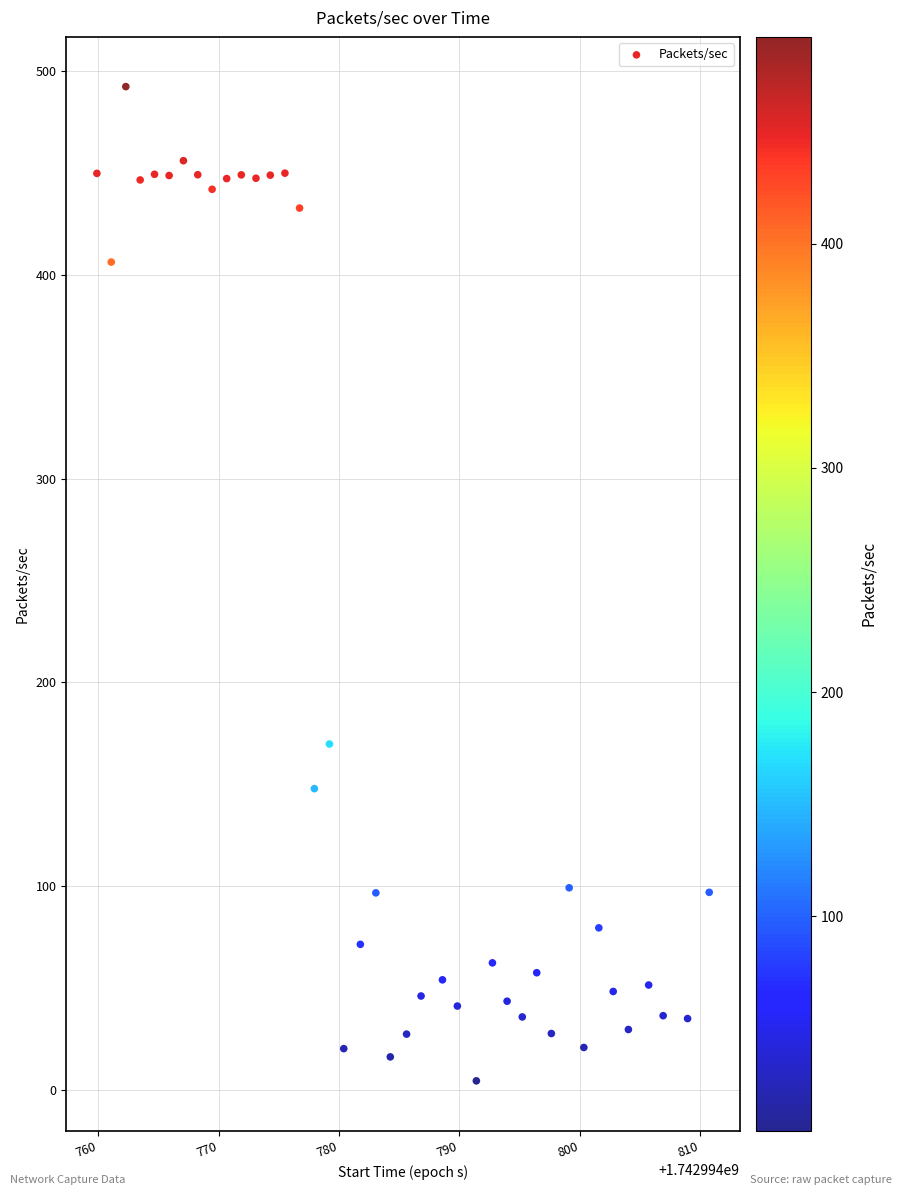

What Y value in the scatter plot is closest to 248?

169.7